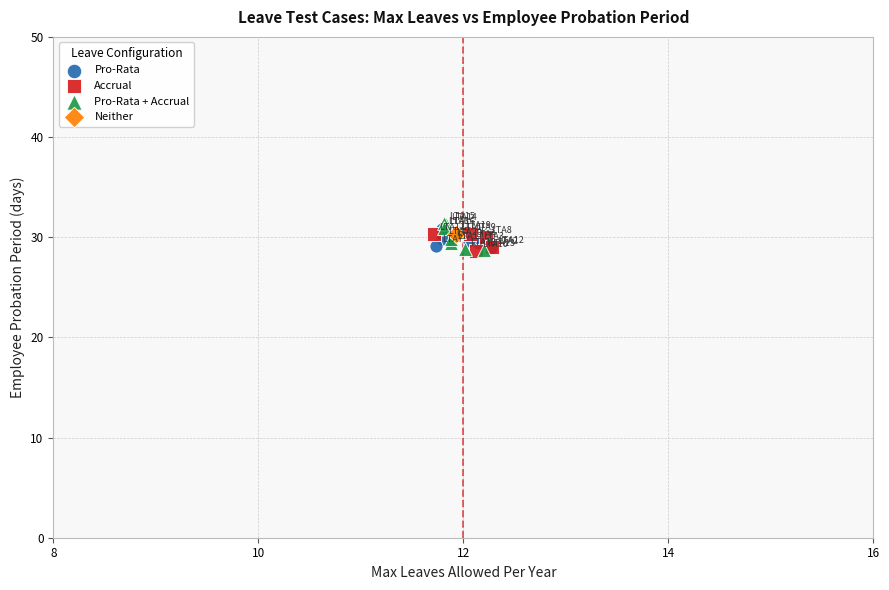

Which series reaches the maximum Y coordinate?

Pro-Rata + Accrual